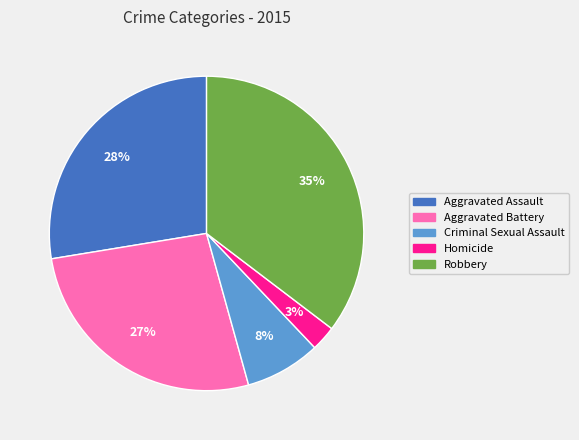

What is the largest slice in the pie chart?

Robbery